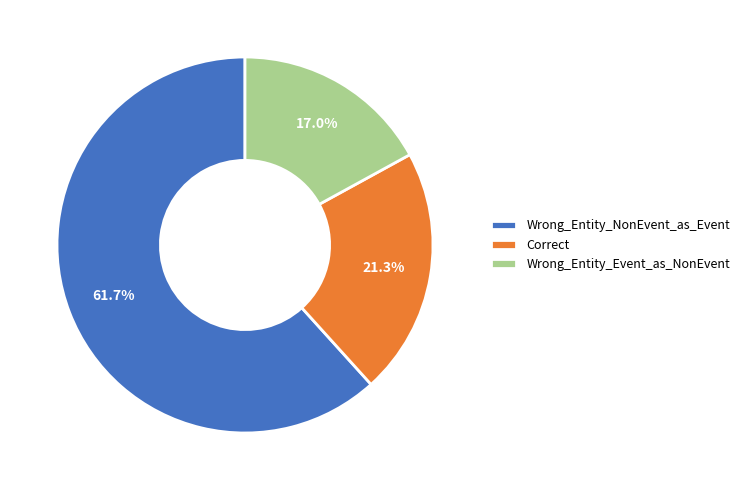

Do Wrong_Entity_NonEvent_as_Event and Correct together represent more than half of the pie?

Yes